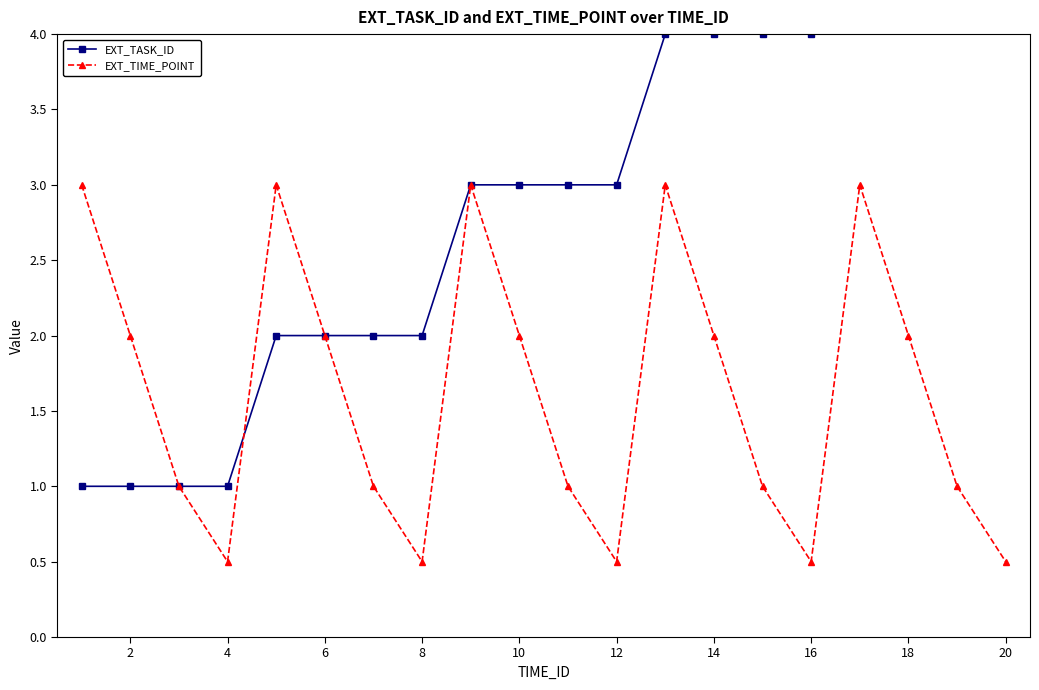

Count the EXT_TASK_ID values in the range 2 to 4.

12